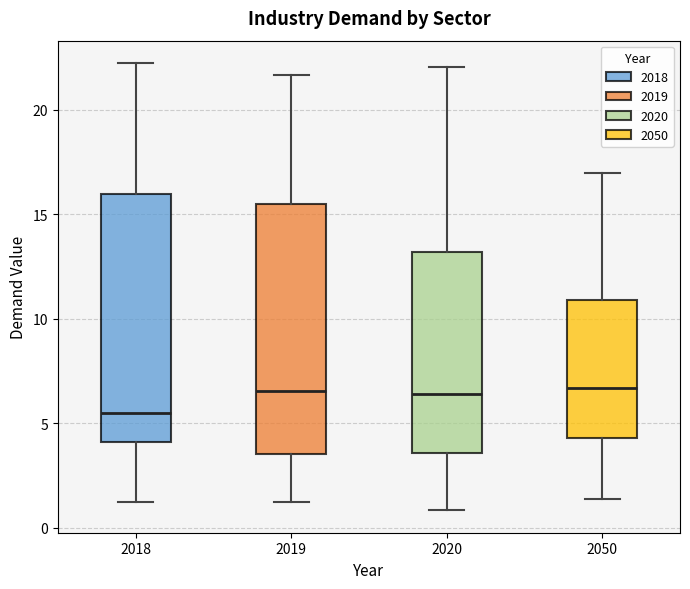

Reading left to right, read every box against the y-axis: the position of its median line, the range the box covers, and the ends of its whiskers. The values are not printed on the chart, so give them approximately, as read against the axis.

2018: median 5.5, box 4.0 to 16.0, whiskers 1.0 to 22.0
2019: median 6.5, box 3.5 to 15.5, whiskers 1.0 to 21.5
2020: median 6.5, box 3.5 to 13.0, whiskers 1.0 to 22.0
2050: median 6.5, box 4.5 to 11.0, whiskers 1.5 to 17.0